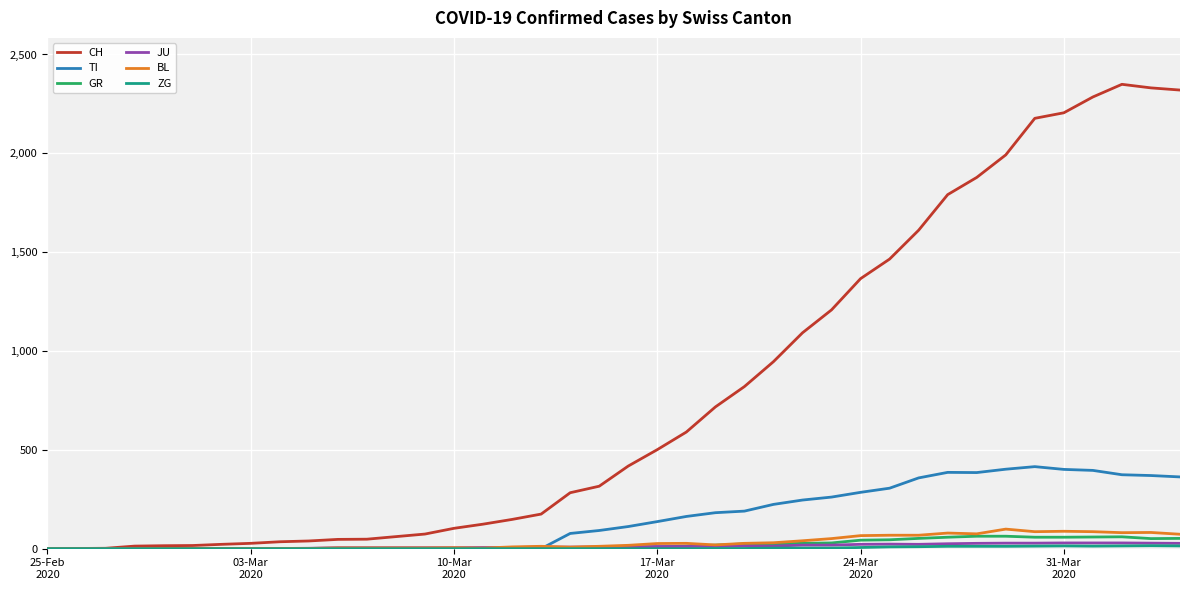

What is the highest value of the GR series?

63